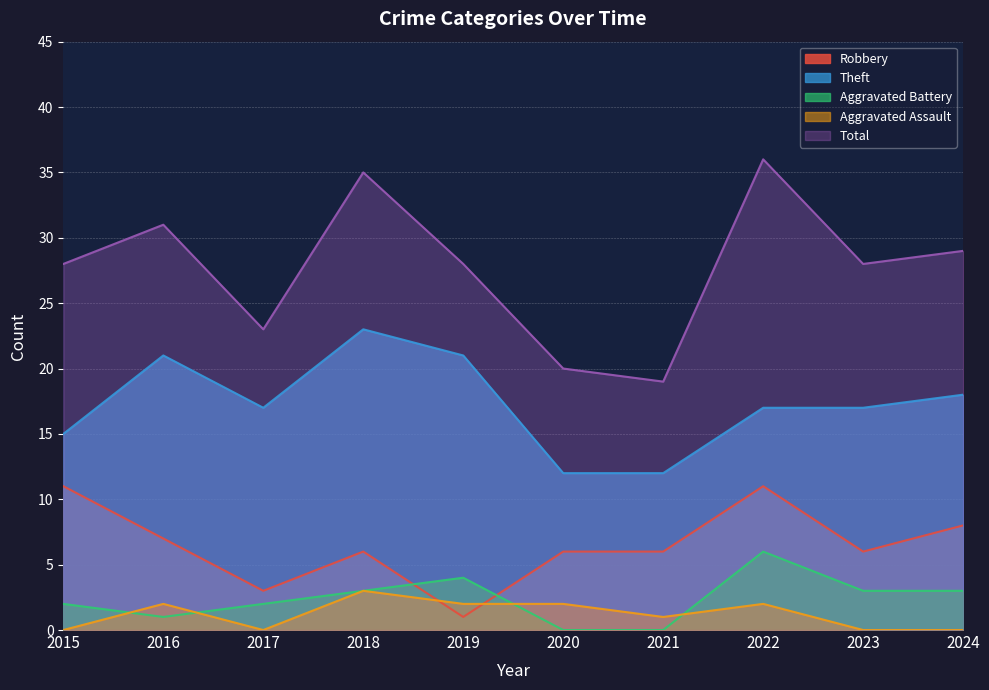

What is the value of the Theft point at the 2nd from the left?

21